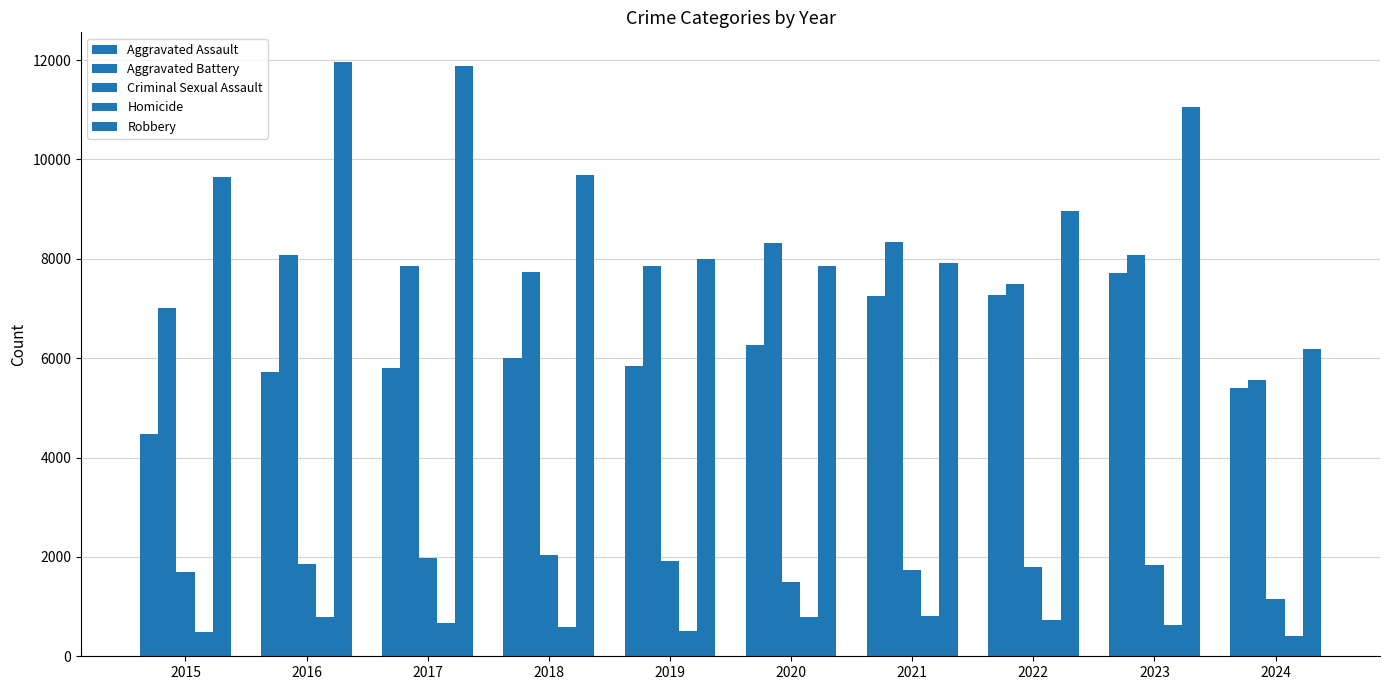

Where does the Aggravated Battery series first go above 7858?

2016